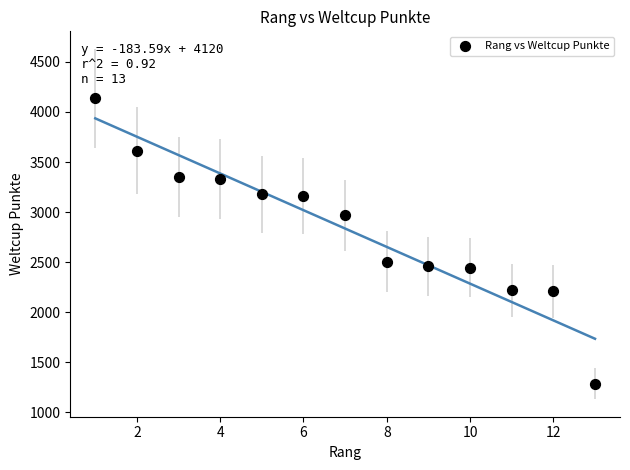

What Y value in the scatter plot is closest to 2709?

2505